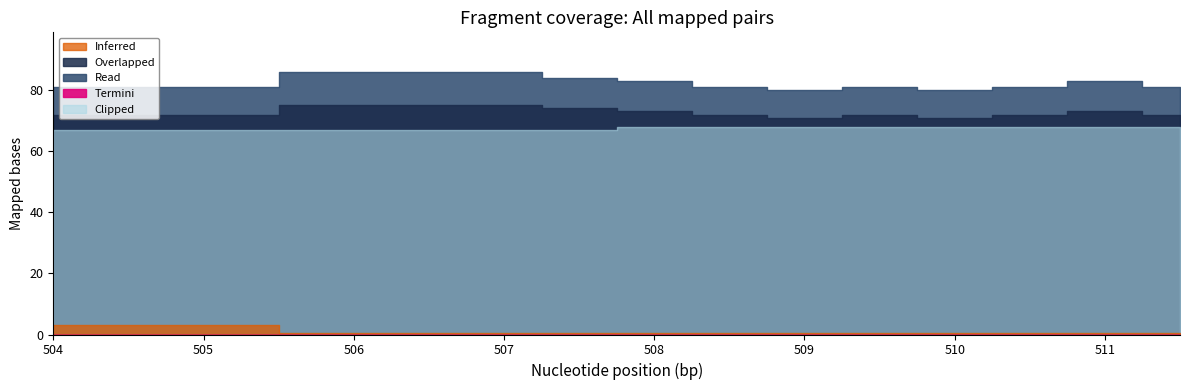

What is the label of the 10th point from the left?

511.0